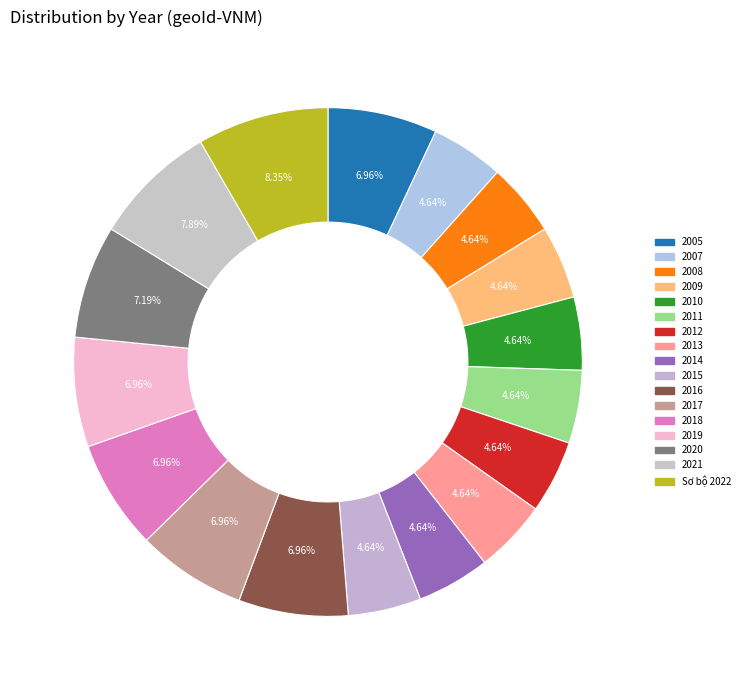

What percentage is NOT represented by 2012?

95.4%